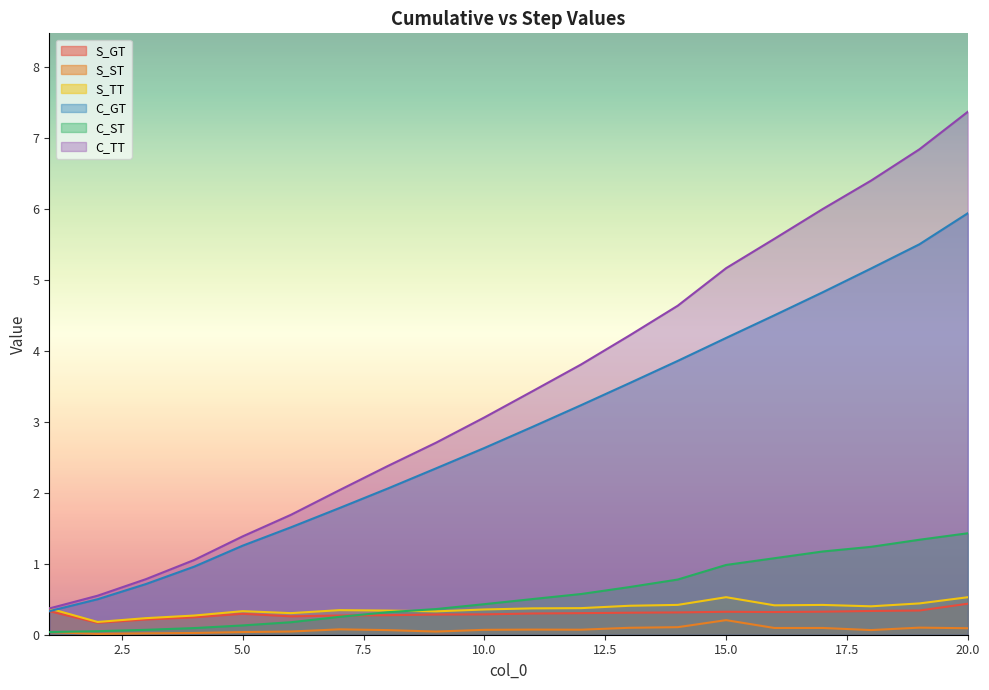

Reading left to right, list all the values displayed in this chart.

S_GT: 1=0.3	2=0.2	3=0.2	4=0.2	5=0.3	6=0.3	7=0.3	8=0.3	9=0.3	10=0.3	11=0.3	12=0.3	13=0.3	14=0.3	15=0.3	16=0.3	17=0.3	18=0.3	19=0.3	20=0.4
S_ST: 1=0.0	2=0.0	3=0.0	4=0.0	5=0.0	6=0.0	7=0.1	8=0.1	9=0.0	10=0.1	11=0.1	12=0.1	13=0.1	14=0.1	15=0.2	16=0.1	17=0.1	18=0.1	19=0.1	20=0.1
S_TT: 1=0.4	2=0.2	3=0.2	4=0.3	5=0.3	6=0.3	7=0.3	8=0.3	9=0.3	10=0.4	11=0.4	12=0.4	13=0.4	14=0.4	15=0.5	16=0.4	17=0.4	18=0.4	19=0.4	20=0.5
C_GT: 1=0.3	2=0.5	3=0.7	4=1.0	5=1.3	6=1.5	7=1.8	8=2.1	9=2.3	10=2.6	11=2.9	12=3.2	13=3.5	14=3.9	15=4.2	16=4.5	17=4.8	18=5.2	19=5.5	20=5.9
C_ST: 1=0.0	2=0.0	3=0.1	4=0.1	5=0.1	6=0.2	7=0.3	8=0.3	9=0.4	10=0.4	11=0.5	12=0.6	13=0.7	14=0.8	15=1.0	16=1.1	17=1.2	18=1.2	19=1.3	20=1.4
C_TT: 1=0.4	2=0.6	3=0.8	4=1.1	5=1.4	6=1.7	7=2.0	8=2.4	9=2.7	10=3.1	11=3.4	12=3.8	13=4.2	14=4.6	15=5.2	16=5.6	17=6.0	18=6.4	19=6.8	20=7.4